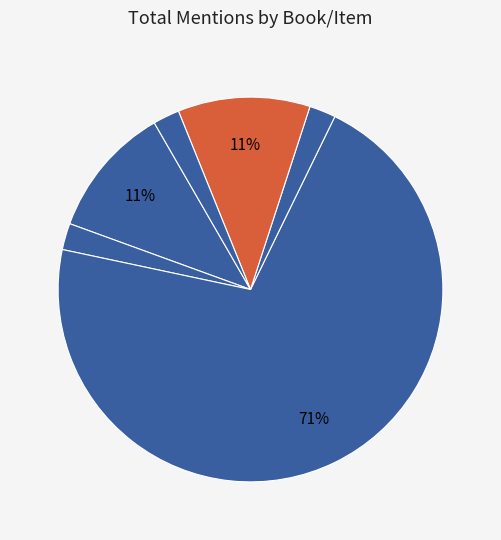

Count the number of slices in the pie.

6